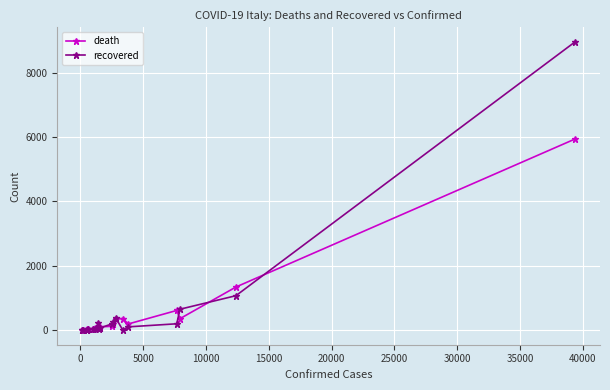

True or false: recovered has more than 2 points higher than both neighbors.

True